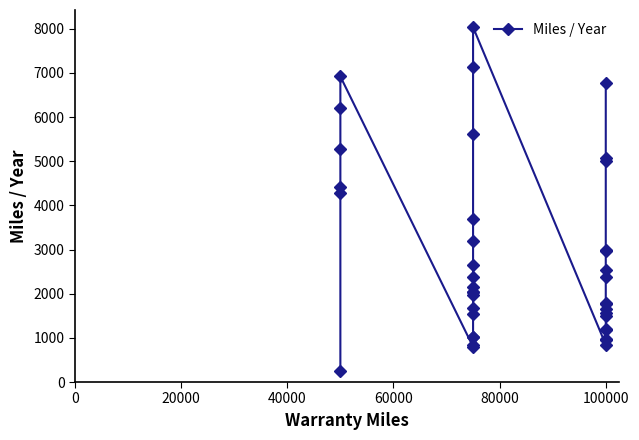

The value at 100000 is 2996.3. True or false?

True